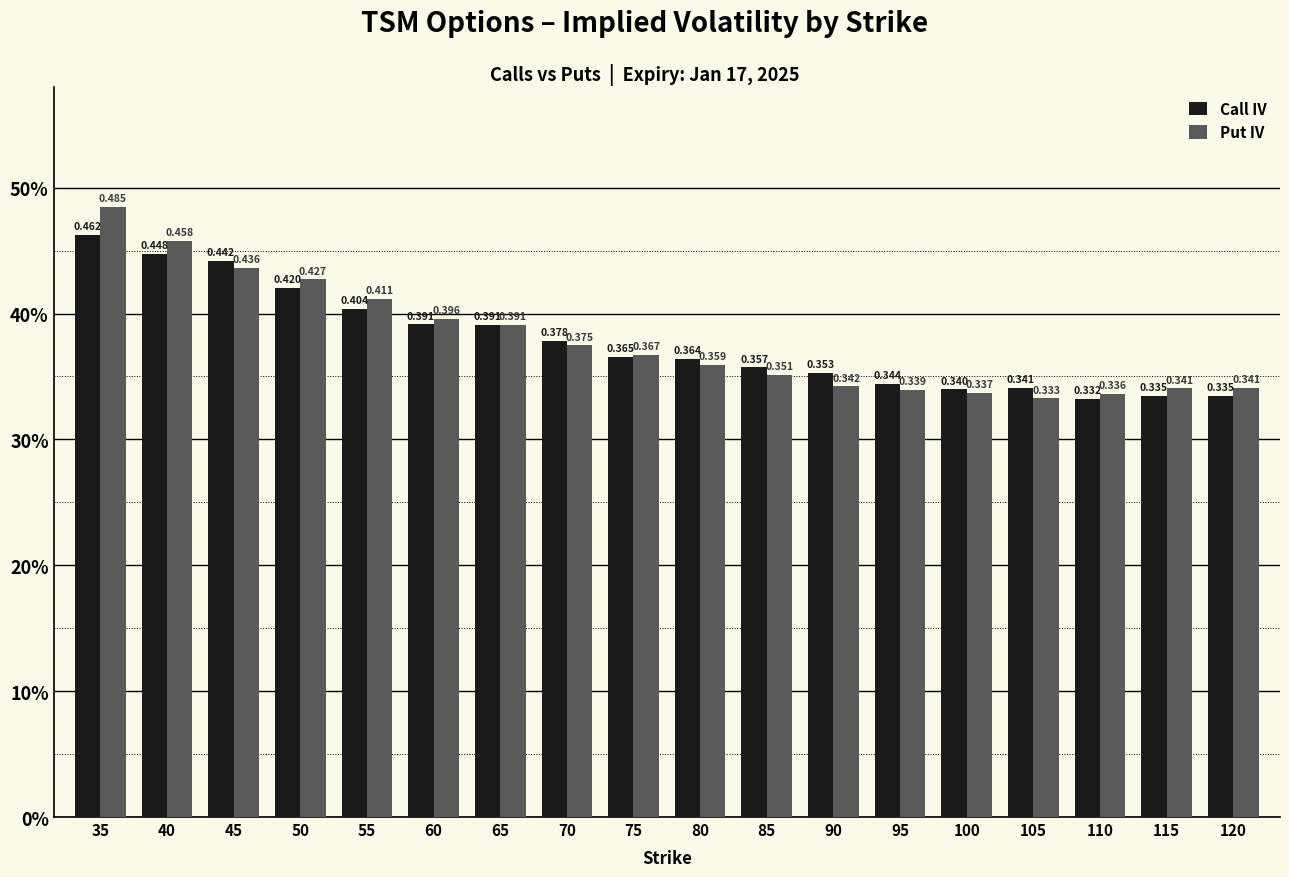

What is the smallest value displayed?

0.3